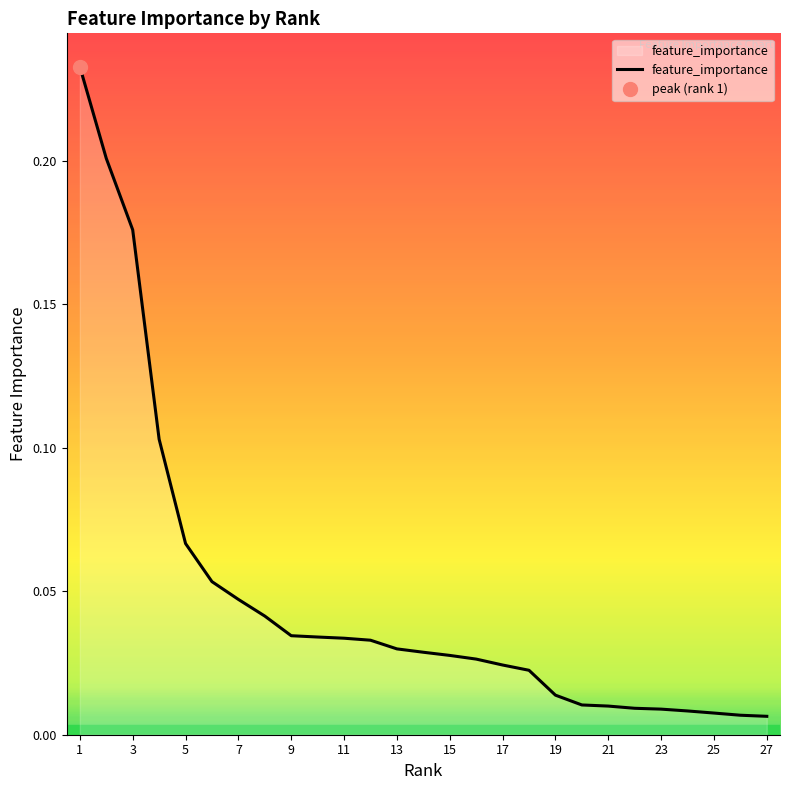

The feature_importance series shows 0.1 at 9. True or false?

False